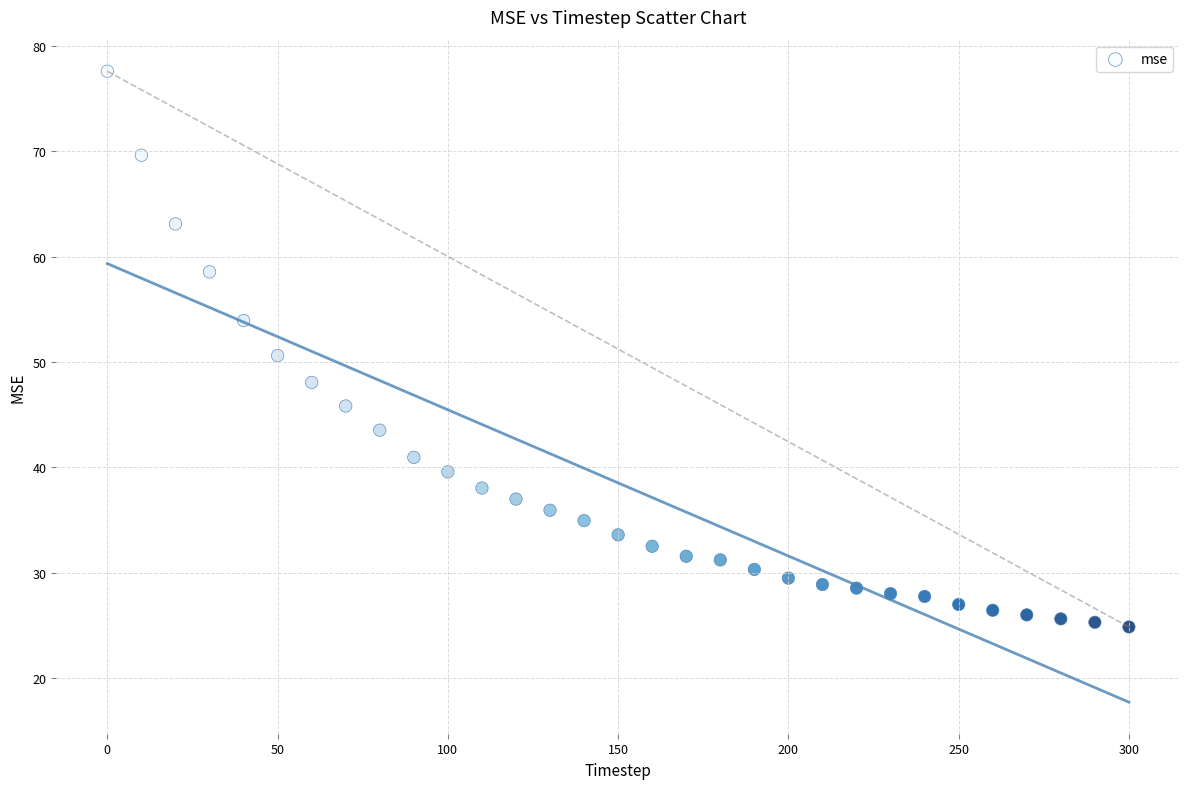

What is the range of X values (max minus min)?

300.0